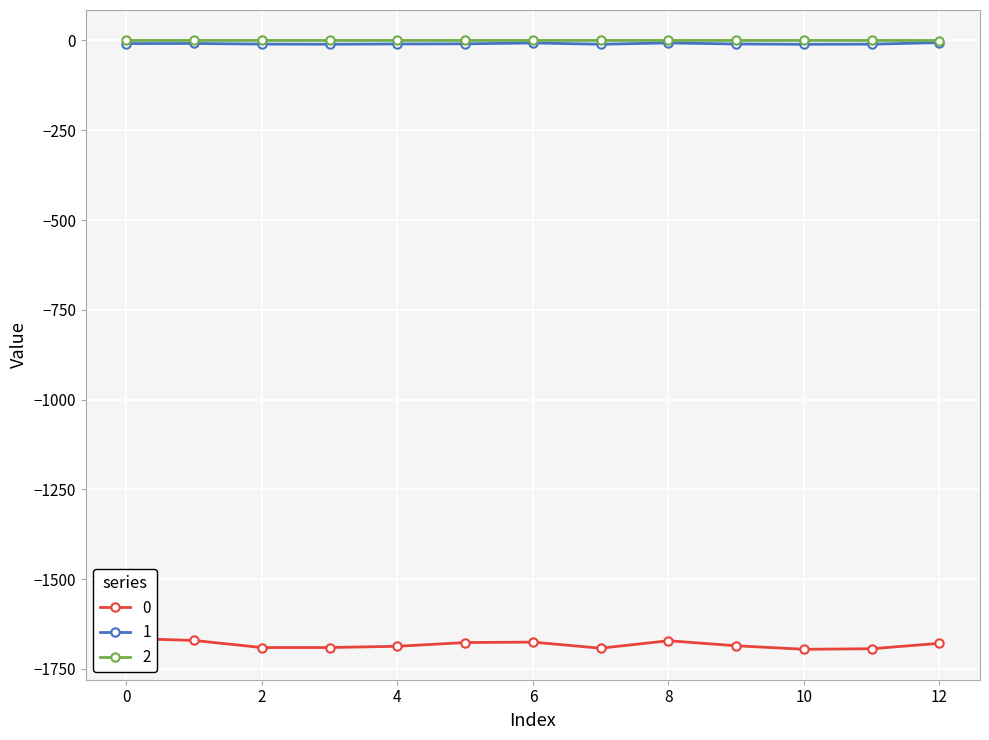

Reading left to right, transcribe all the data shown in this chart.

0: -1664.9	-1670.6	-1690.4	-1690.3	-1686.9	-1676.4	-1675.3	-1692.2	-1671.4	-1685.4	-1695.2	-1693.7	-1678.6
1: -8.8	-8.5	-10.2	-10.6	-9.9	-9.5	-7.1	-10.6	-7.0	-9.9	-10.7	-10.4	-6.2
2: -0.1	-0.1	-0.0	-0.0	-0.0	-0.1	-0.1	-0.0	-0.1	-0.1	-0.0	-0.0	-0.2